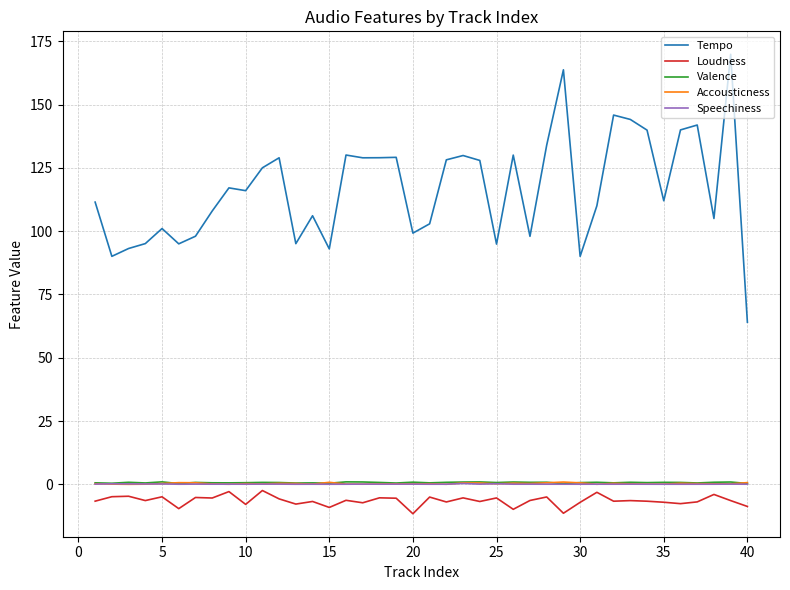

True or false: Accousticness and Tempo cross at least once.

False